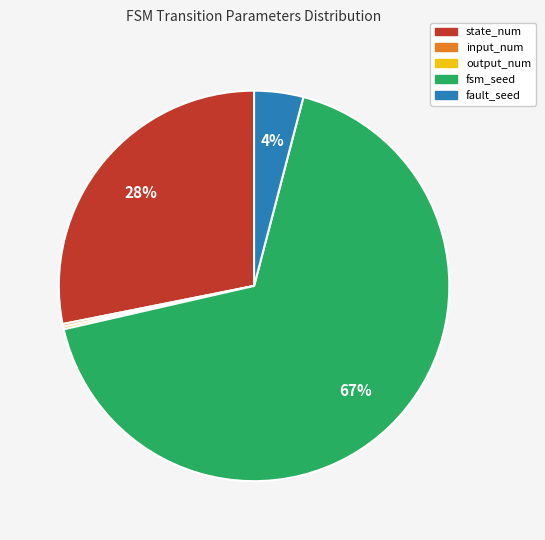

To the nearest percent, what is the average slice percentage?

20%